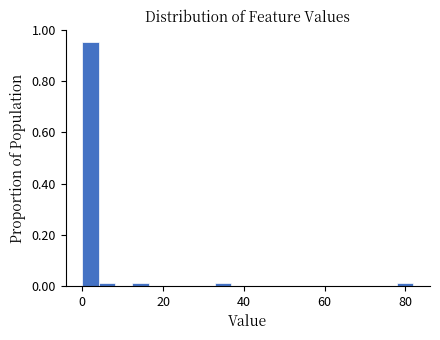

Read against the x-axis, roughly where is the centre of the tallest bar?

2